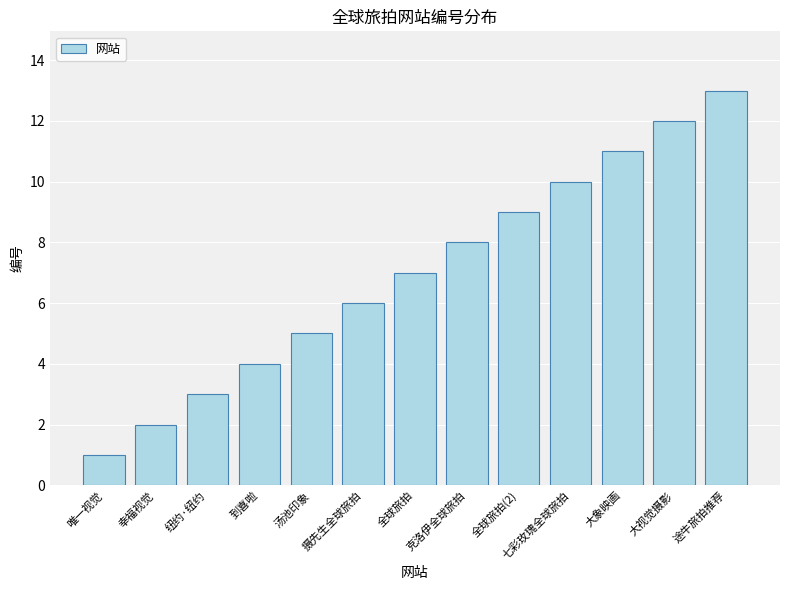

What is the label of the 9th bar from the left?

全球旅拍(2)